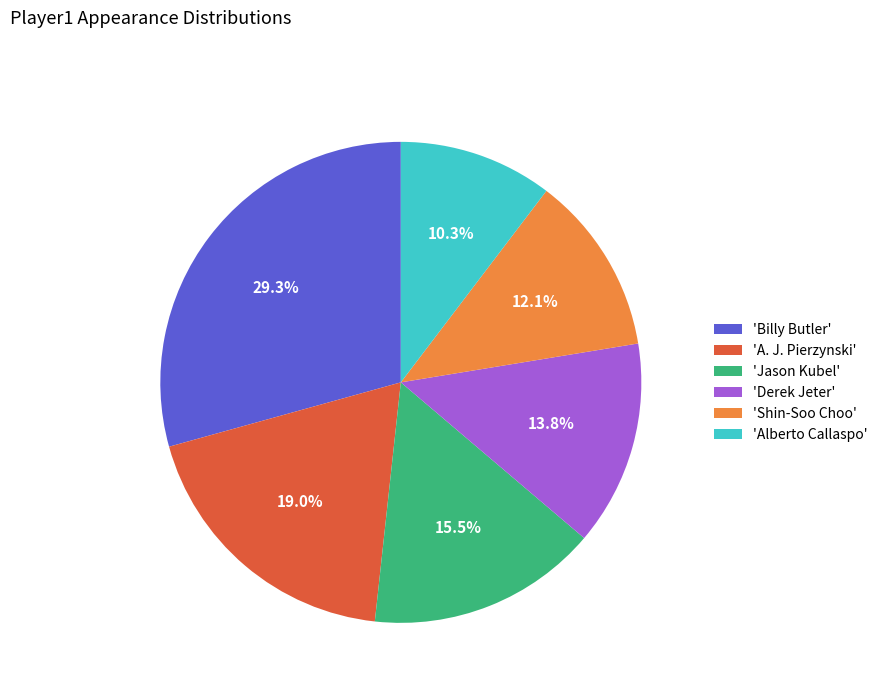

What portion of the pie excludes 'Billy Butler'?

70.7%